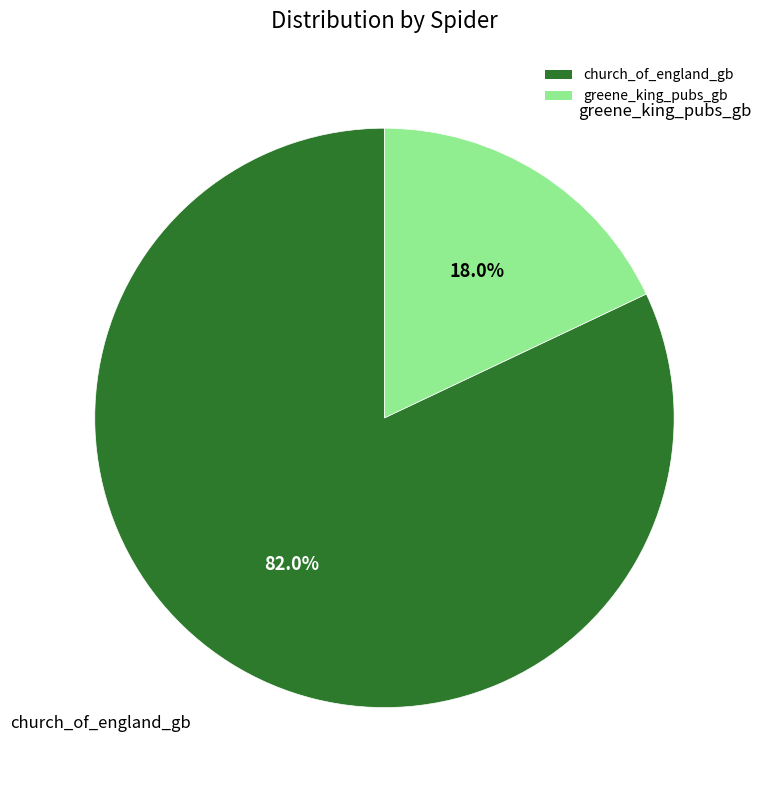

Between church_of_england_gb and greene_king_pubs_gb, which is larger?

church_of_england_gb